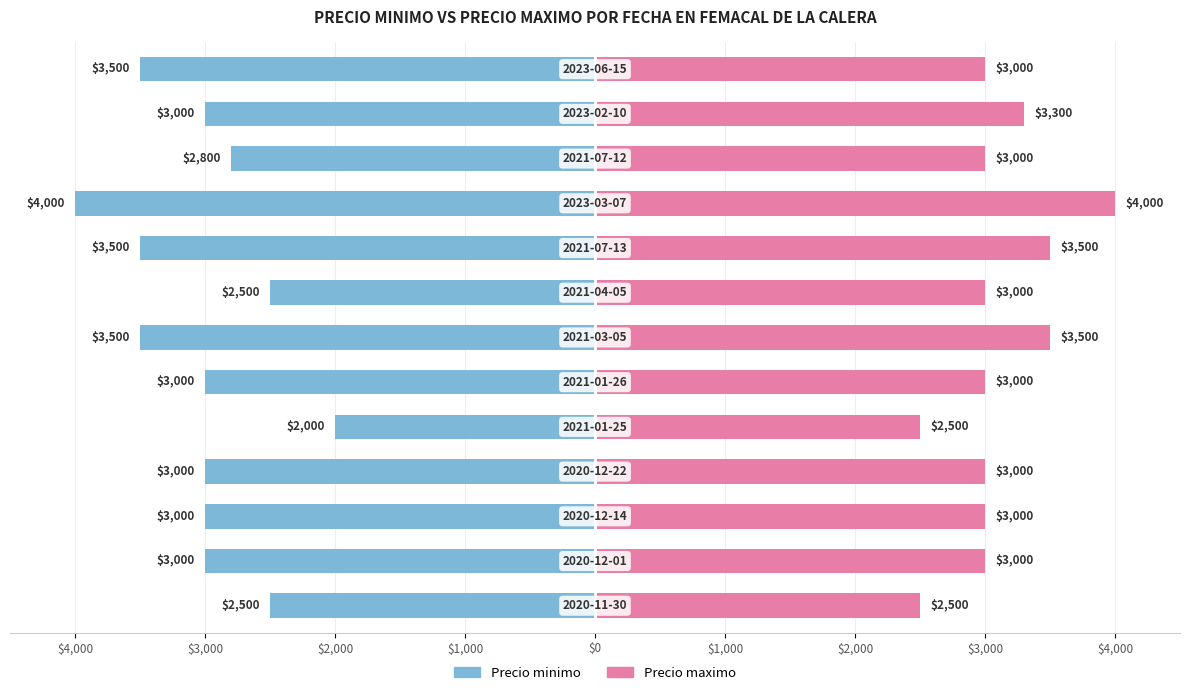

At how many categories does at least one series exceed 357?

13